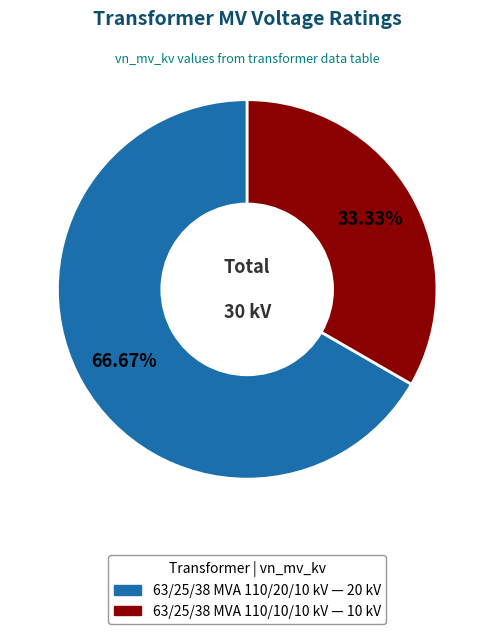

Rank the categories by value from lowest to highest.

63/25/38 MVA 110/10/10 kV, 63/25/38 MVA 110/20/10 kV